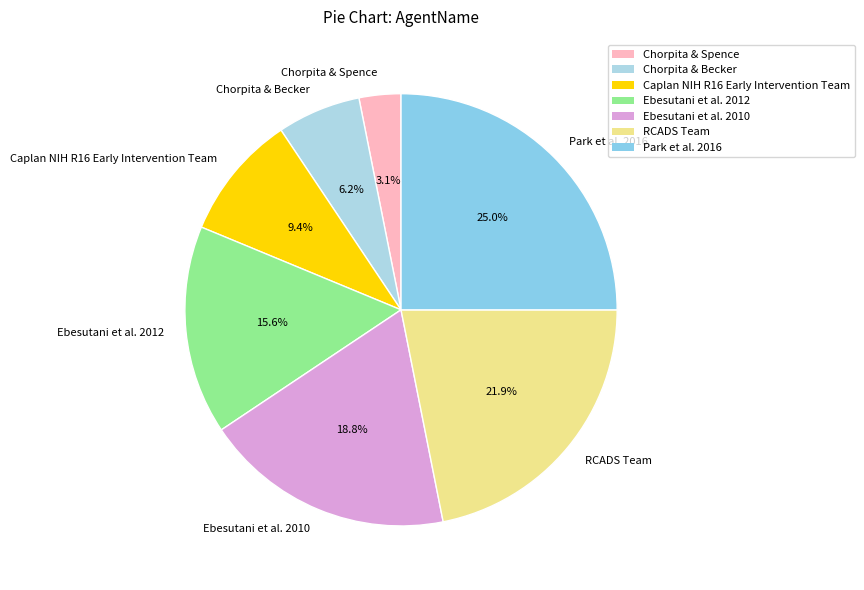

Approximately how many times larger is the value at Ebesutani et al. 2010 compared to Ebesutani et al. 2012?

1.2